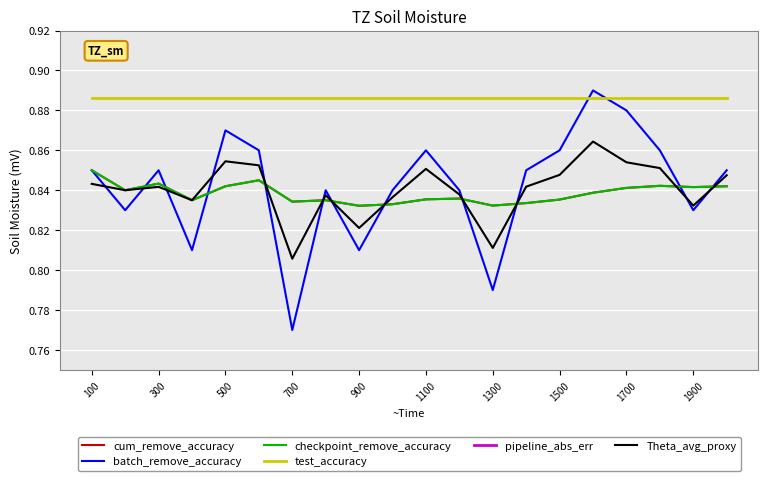

Which series has the largest total across all categories?

test_accuracy